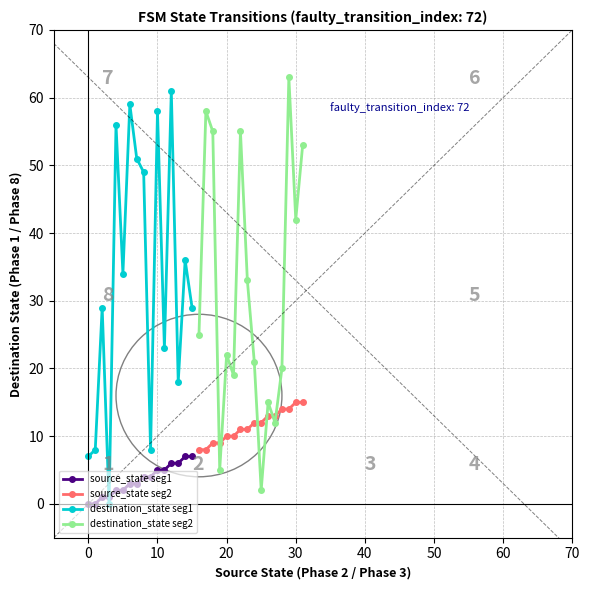

The source_state seg1 series shows 2 at 10. True or false?

False